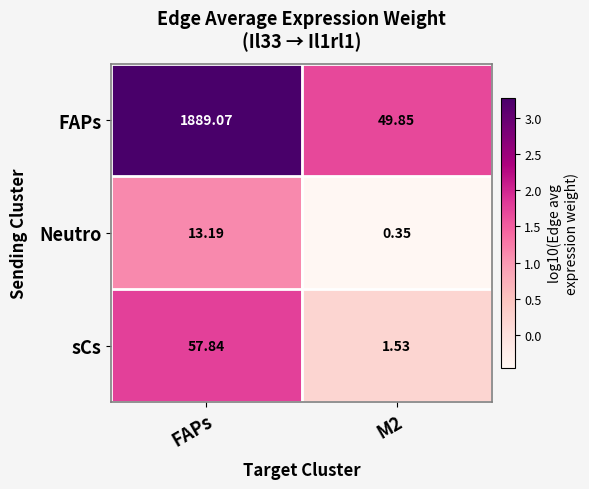

Rank the series by their maximum value, from lowest to highest.

Neutro, sCs, FAPs